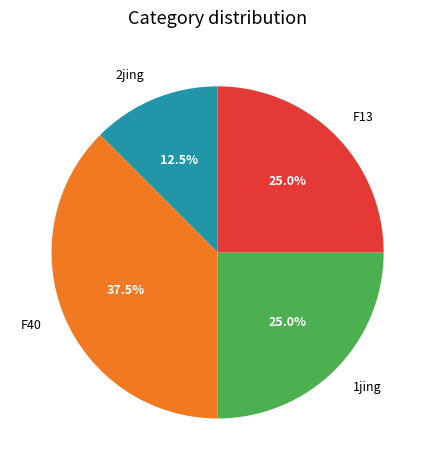

Does any single category account for the majority?

No